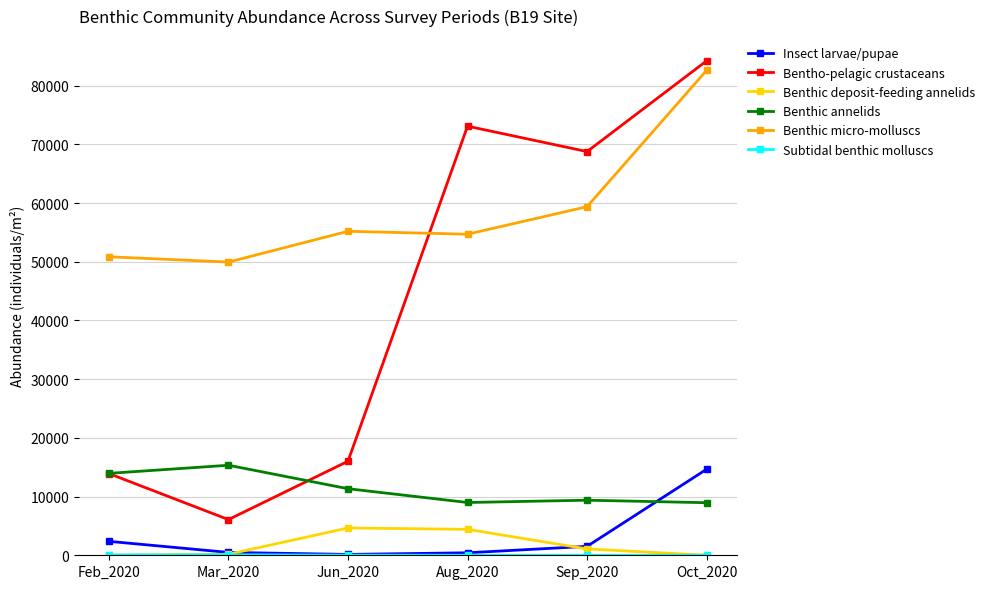

How many data points in Benthic micro-molluscs are less than 55183?

3